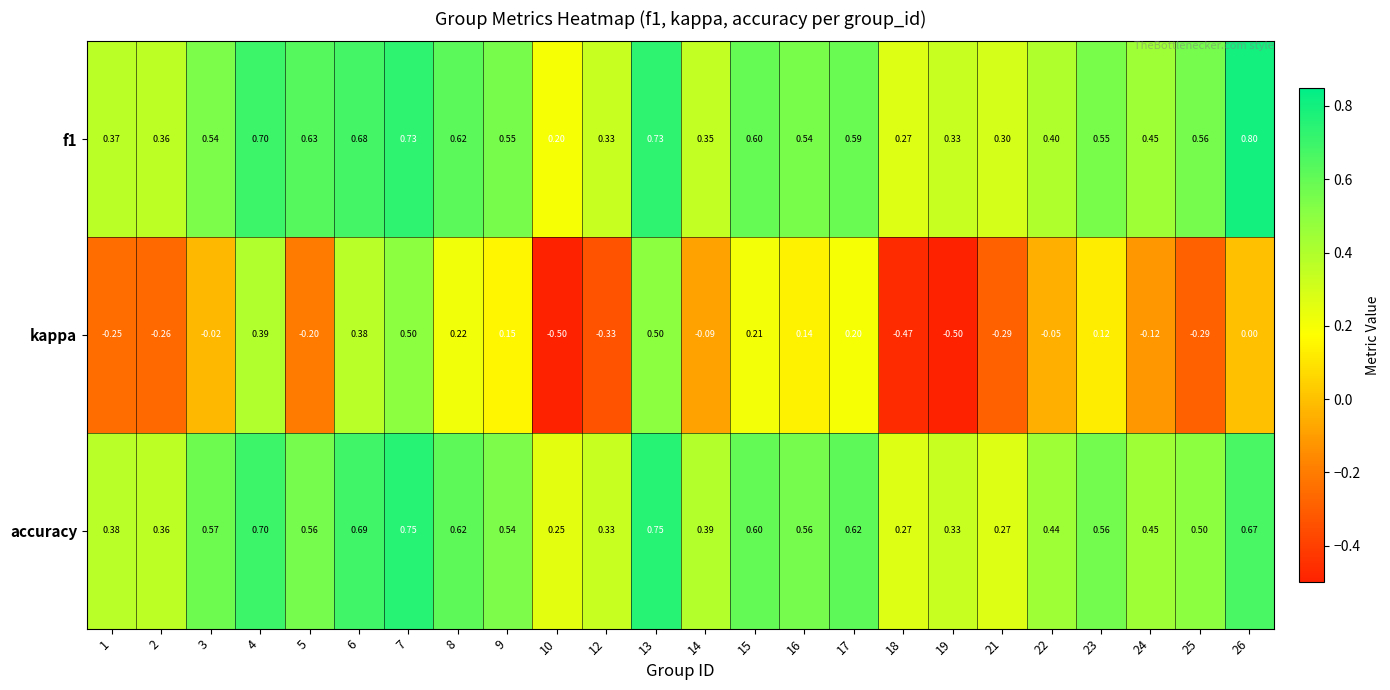

Which series has the widest spread of values?

kappa